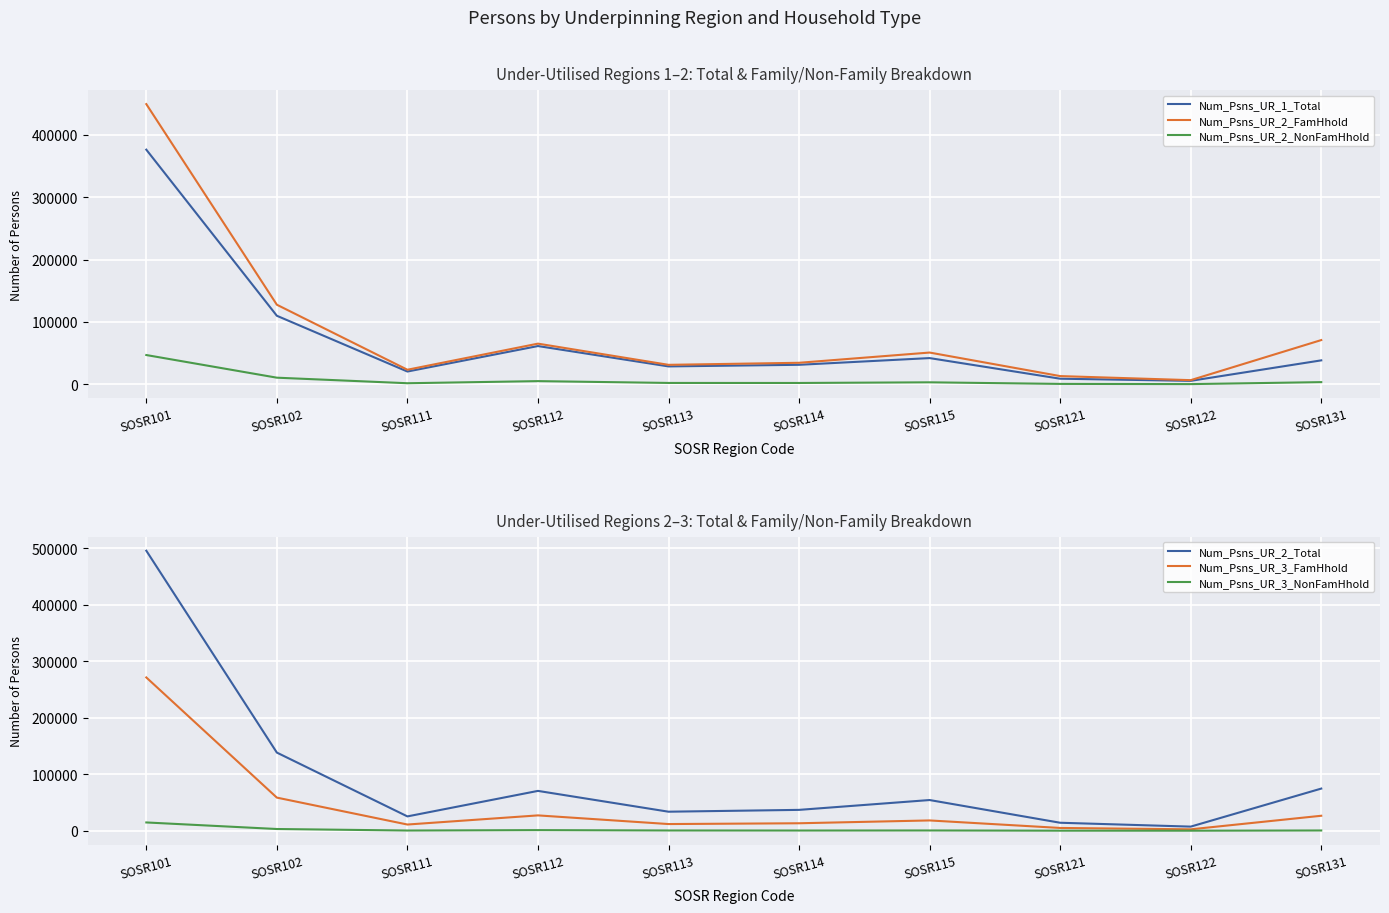

Is it true that Num_Psns_UR_1_Total equals 25541 at SOSR131?

False